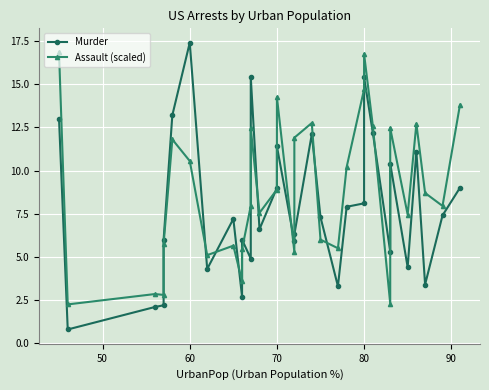

At how many categories does at least one series exceed 7?

22